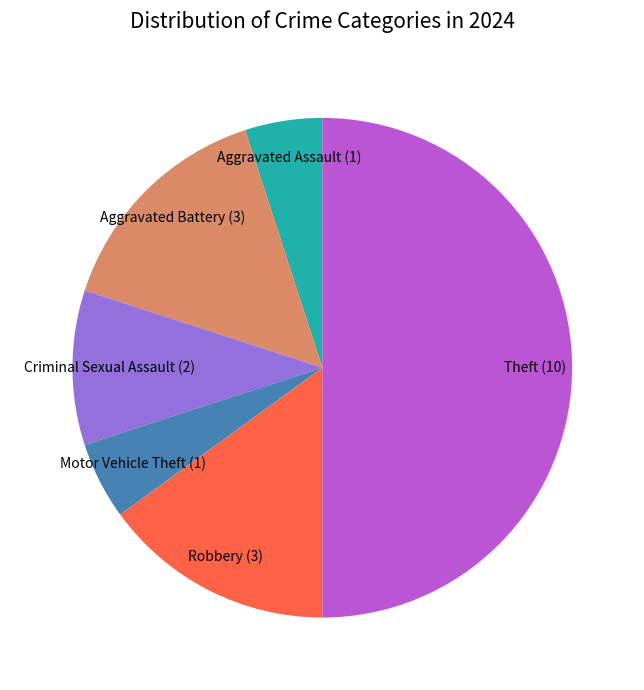

Does Aggravated Battery (3) represent more than half of the total?

No